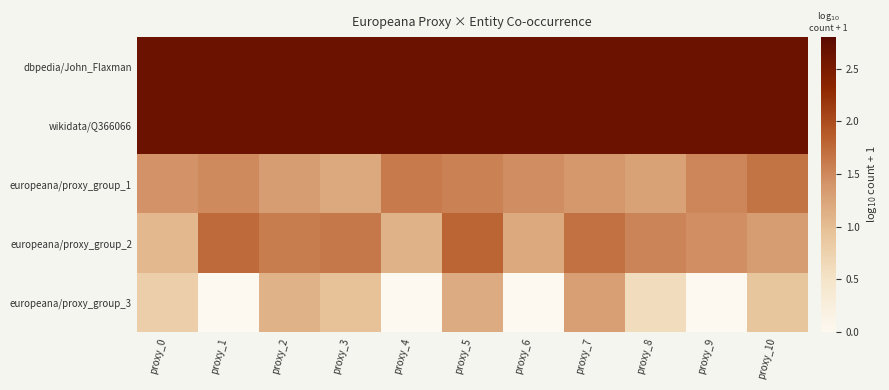

The value of europeana/proxy_group_3 at proxy_3 is 0.2. True or false?

False